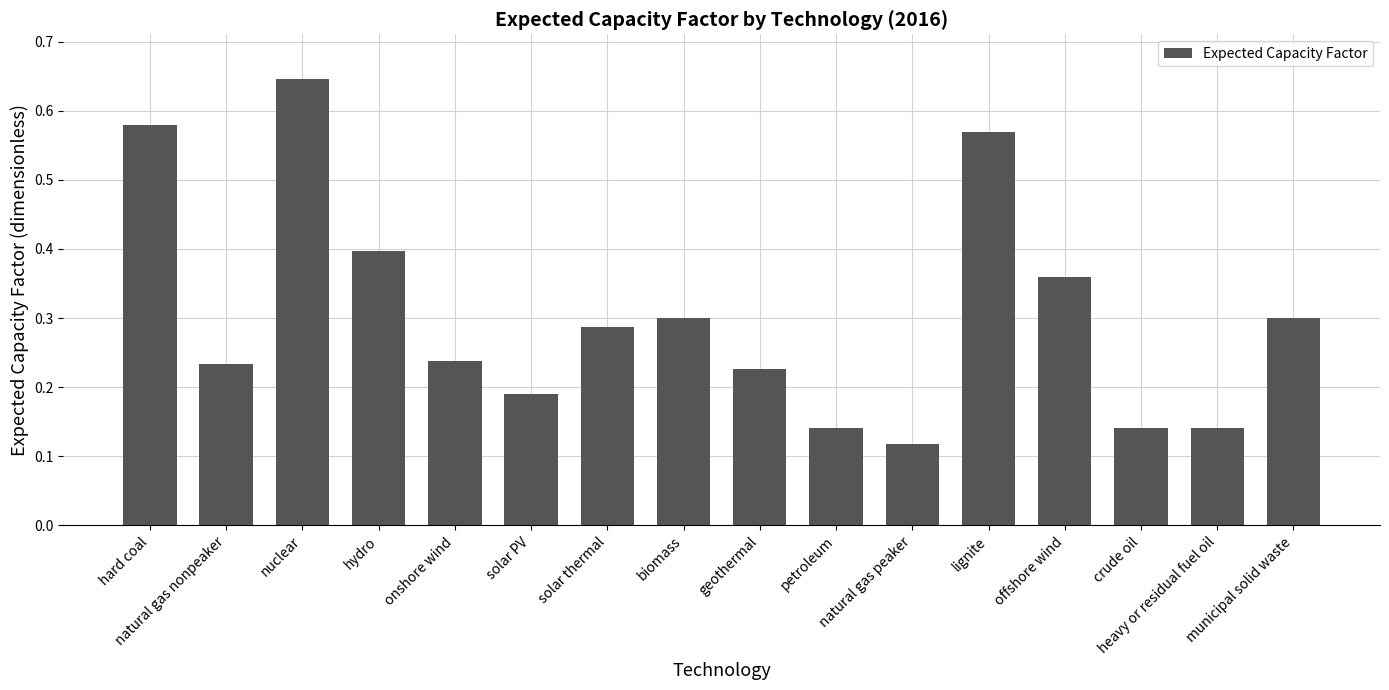

Count the values in the range 0 to 1.

16